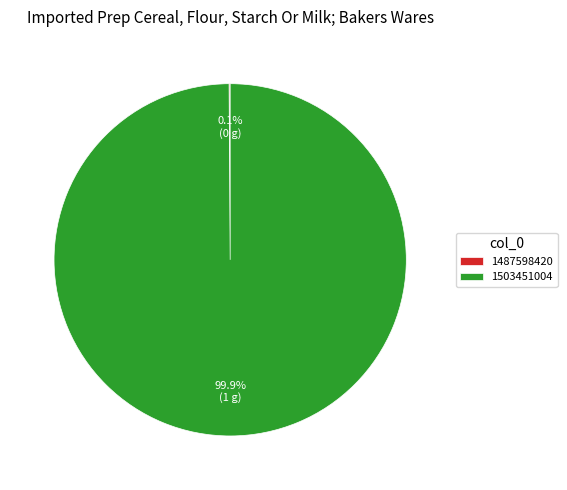

To the nearest percent, what portion does 1503451004 represent?

100%